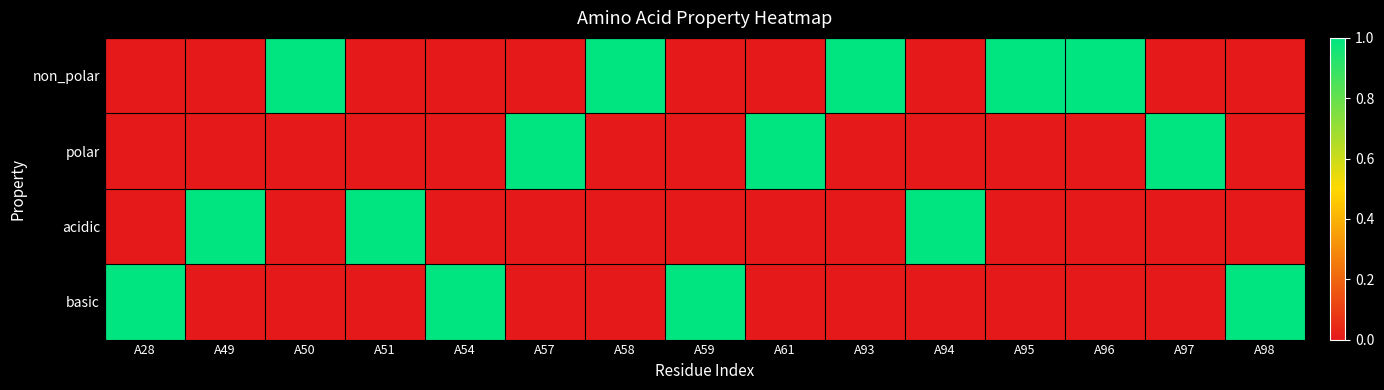

Which has a higher value, A57 or A50?

A50